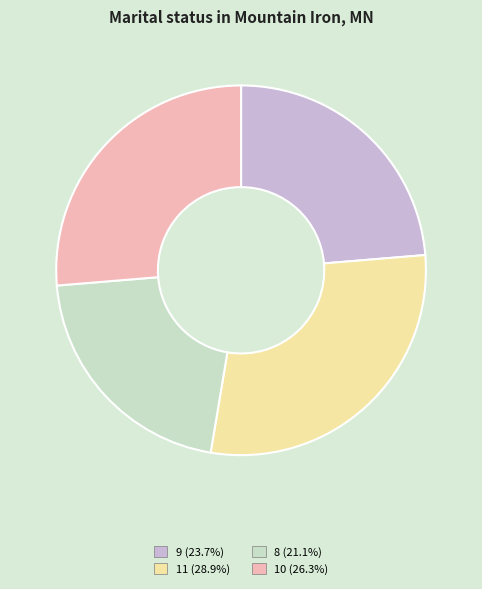

Approximately how many times larger is the value at 10 compared to 9?

1.1